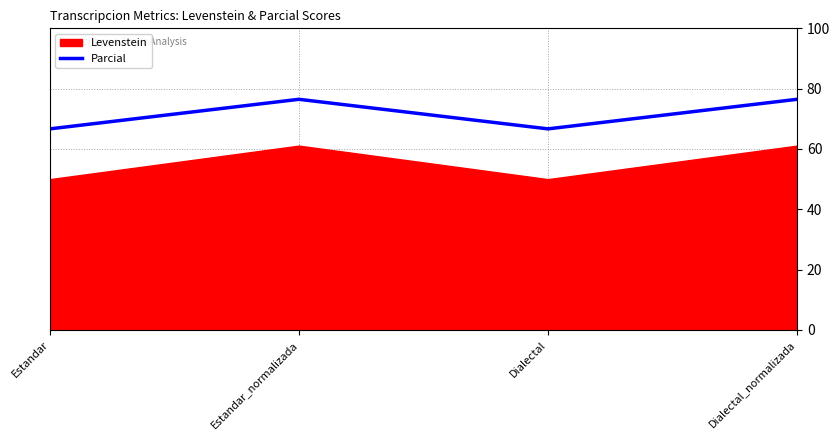

True or false: the data shows 94.3 at Dialectal.

False